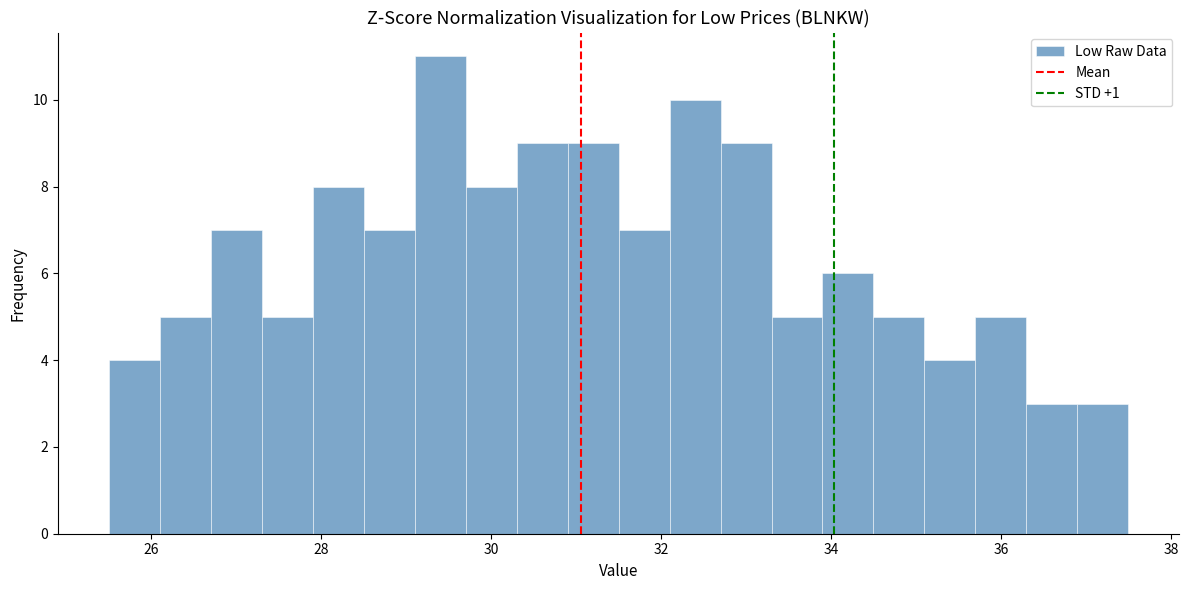

Around what value on the x-axis is the tallest bar? Give the approximate position of its centre, as read against the axis.

29.4